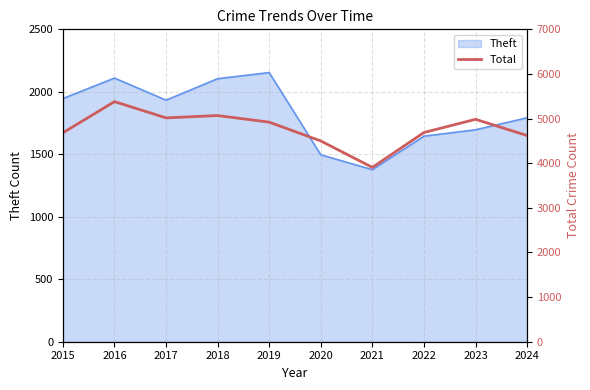

Between 2019 and 2020, which is larger?

2019